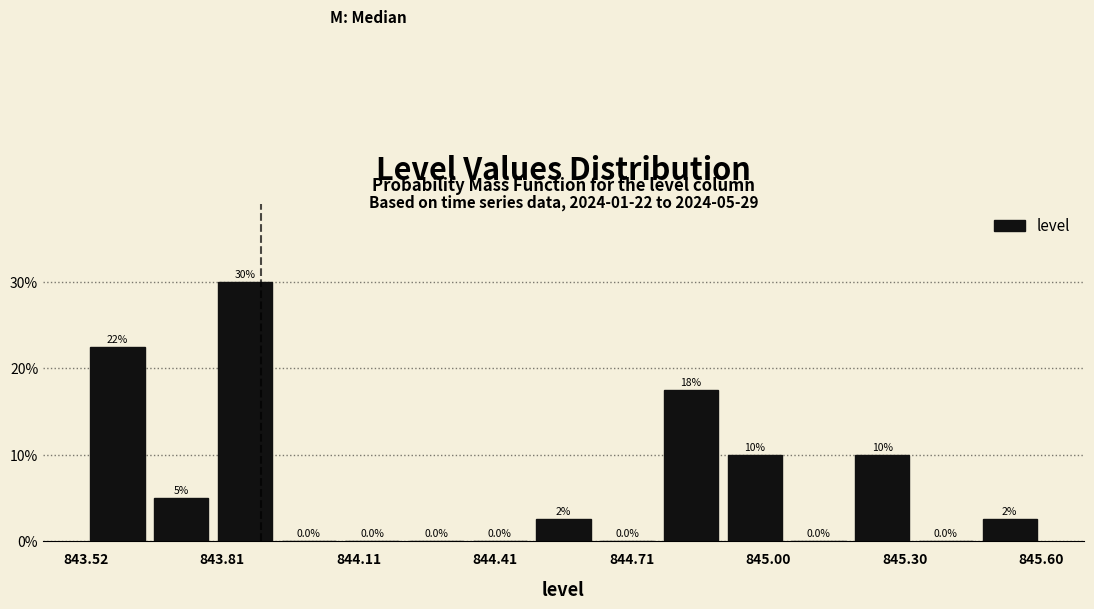

Around what value on the x-axis is the tallest bar? Give the approximate position of its centre, as read against the axis.

843.85